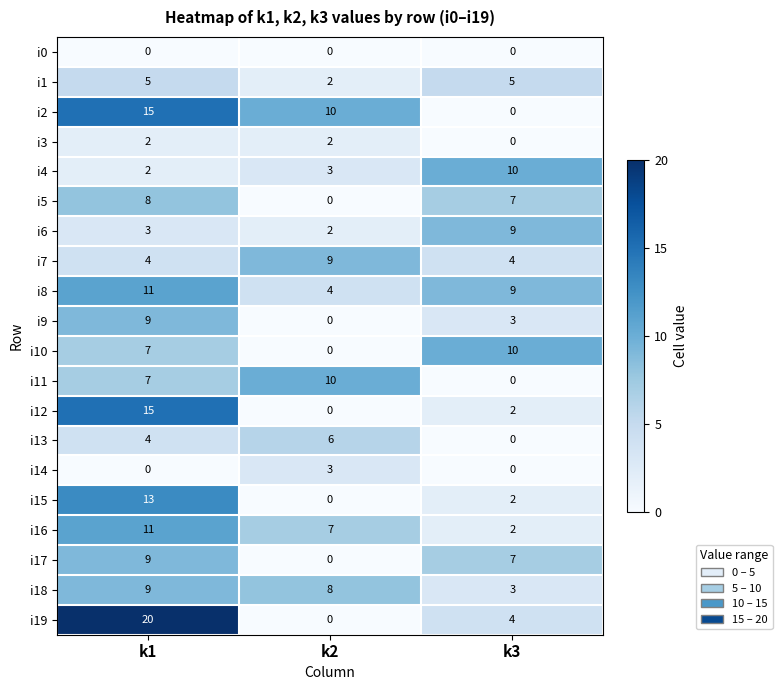

Which series changed the most between k1 and k3?

i19